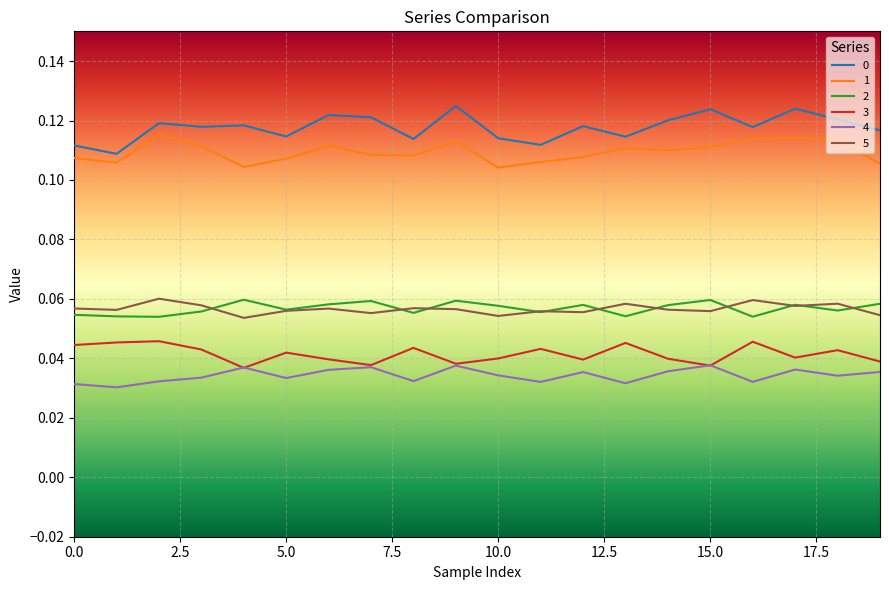

True or false: 2 and 3 cross at least once.

False